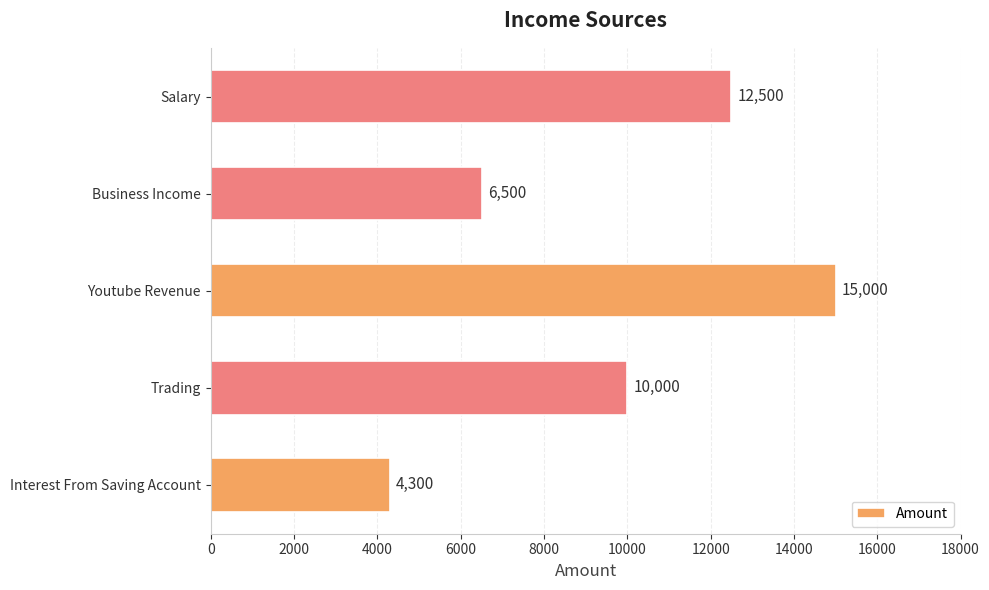

Reading bottom to top, list all the values displayed in this chart.

Interest From Saving Account=4300	Trading=10000	Youtube Revenue=15000	Business Income=6500	Salary=12500